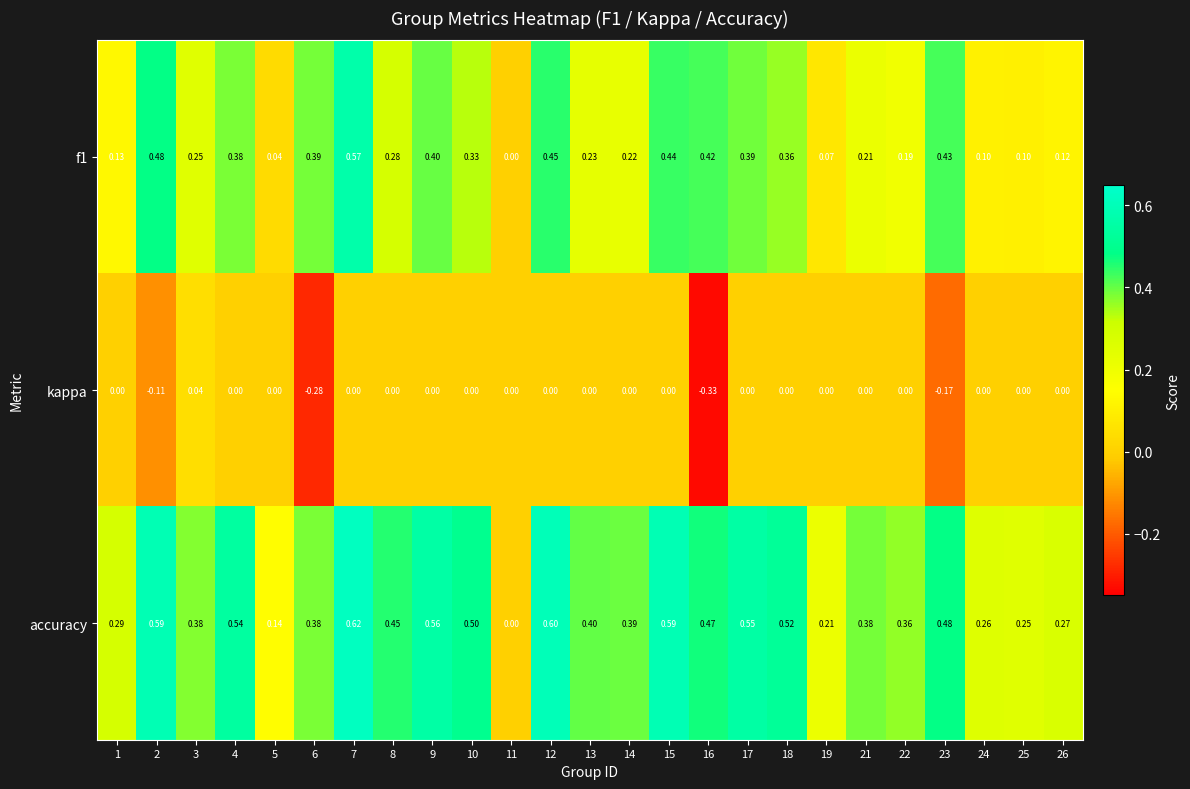

Rank the series by their average value, from lowest to highest.

kappa, f1, accuracy